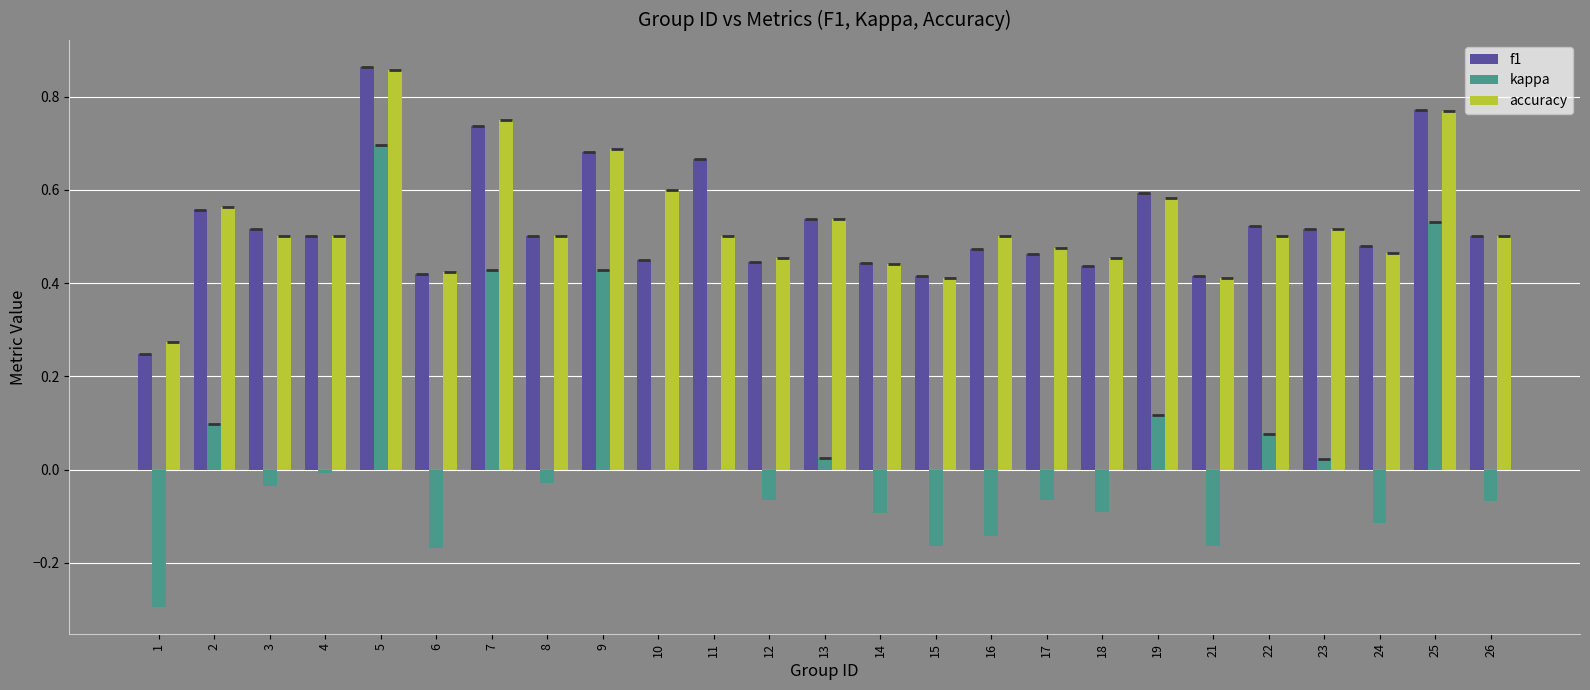

How many series are shown in this chart?

3